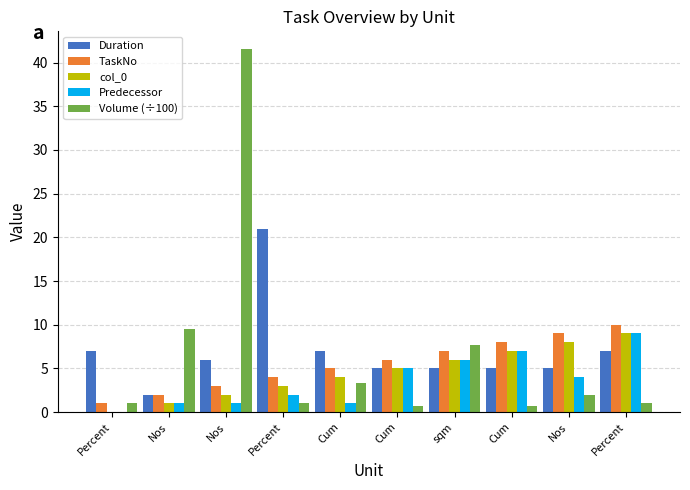

How many Predecessor values are between 1 and 6?

7